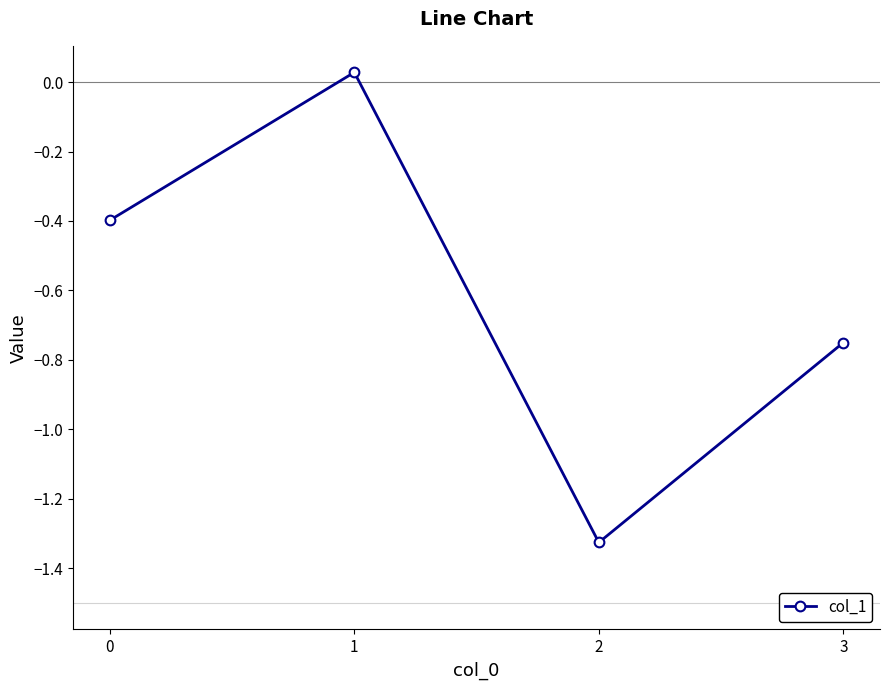

How many negative values are there?

3